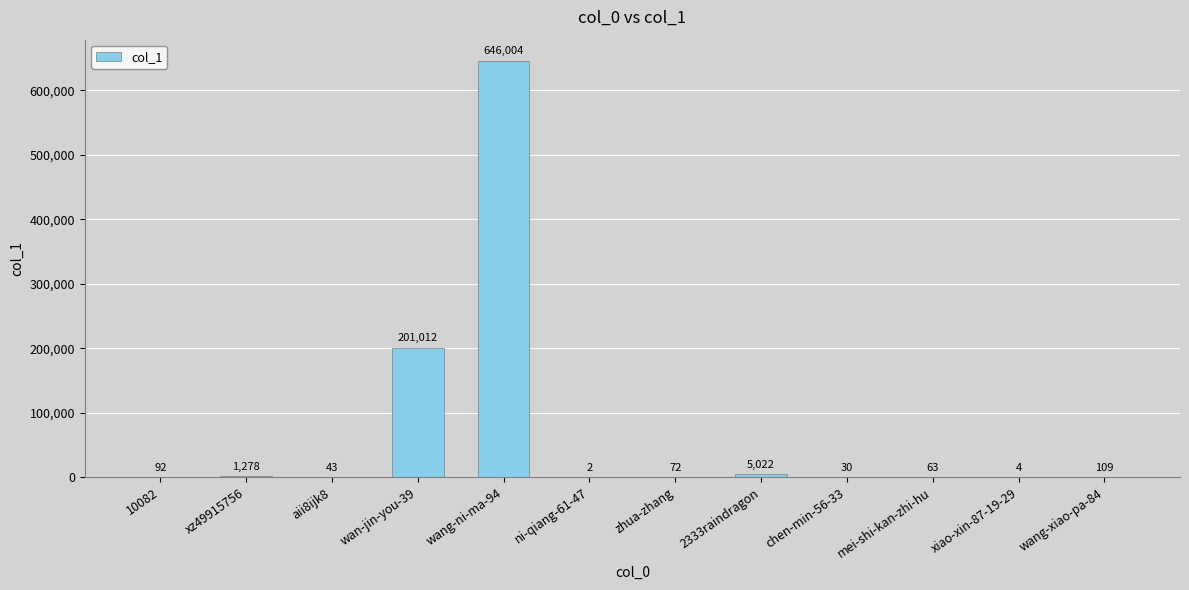

What is the greatest value displayed?

646004